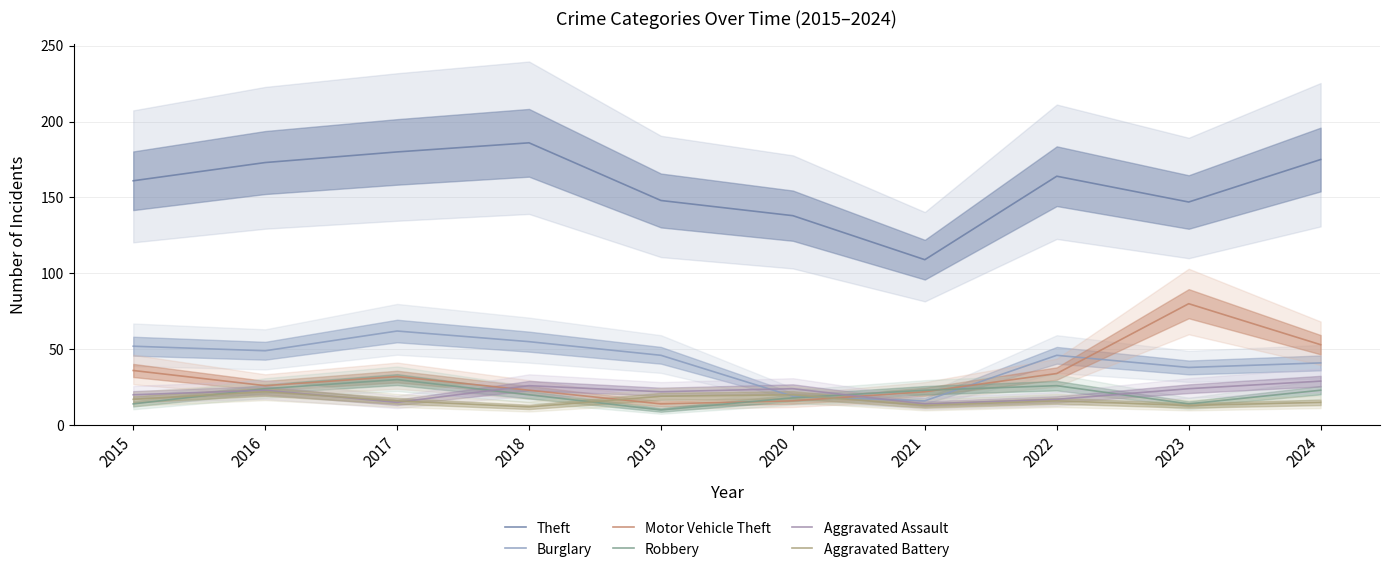

What is the average value of the Theft series?

158